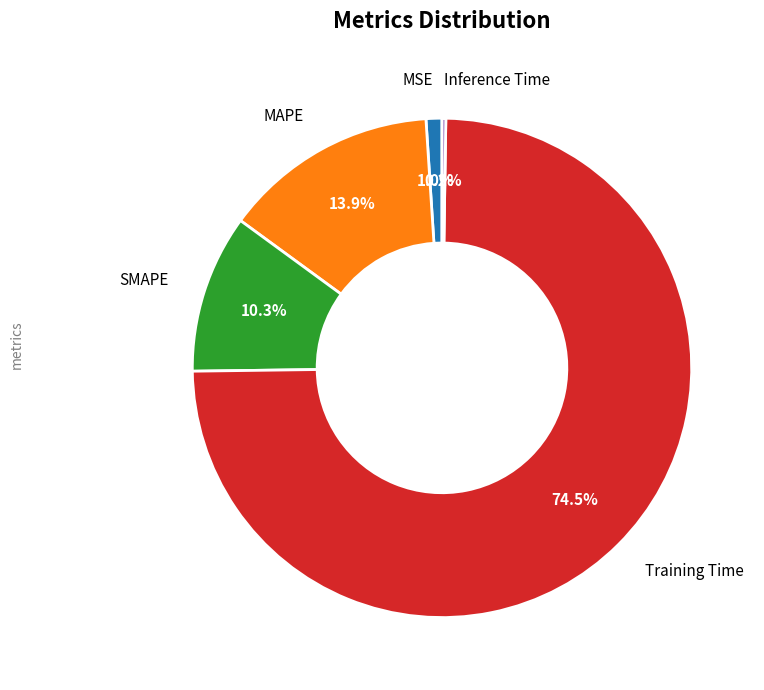

Is there any slice that represents more than half of the pie?

Yes